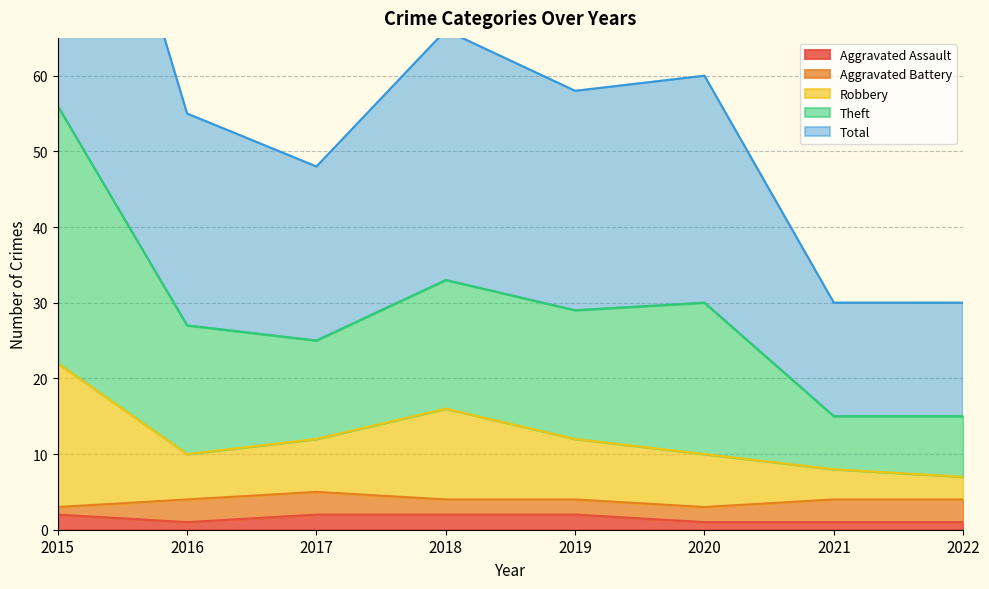

The Aggravated Assault series shows 1 at 2022. True or false?

True